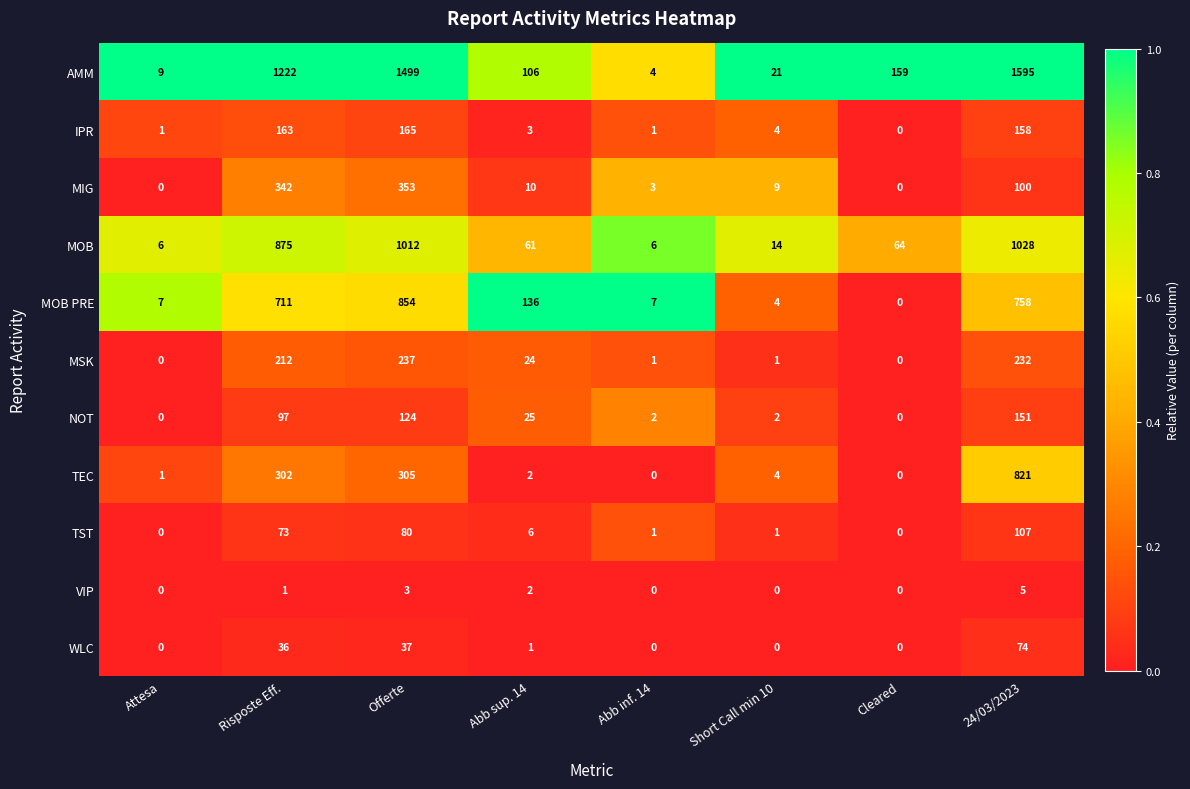

What is the difference between the second highest and second lowest values in the AMM series?

1490